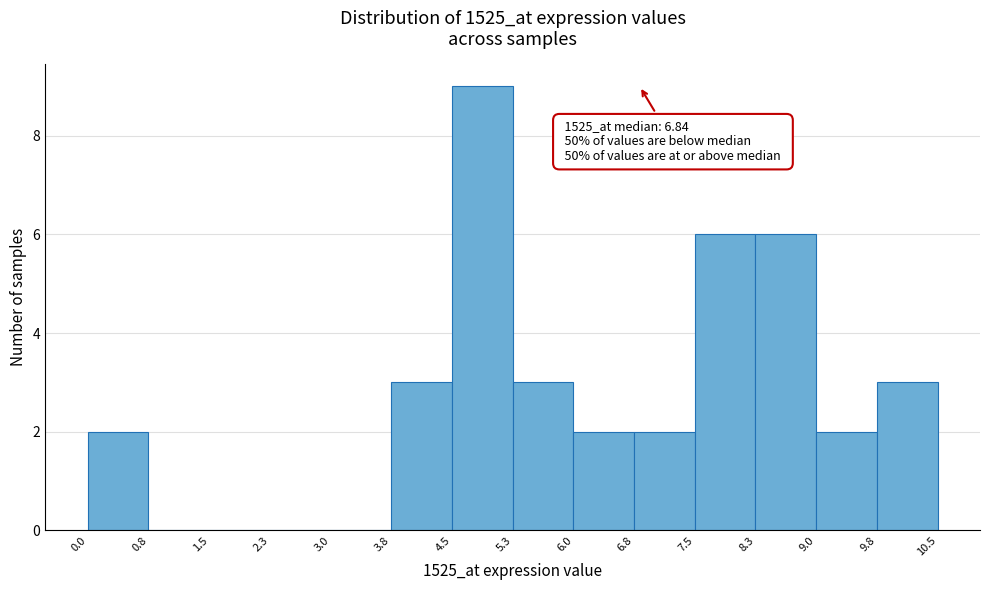

Which range on the x-axis has the tallest bar?

4.5 to 5.3